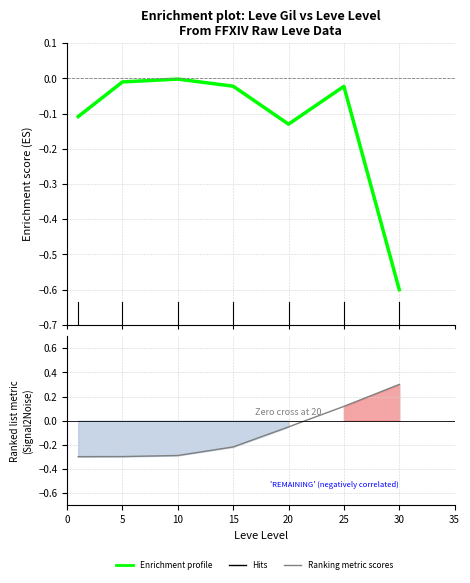

How many interior local peaks (higher than both neighbors) does the data have?

2